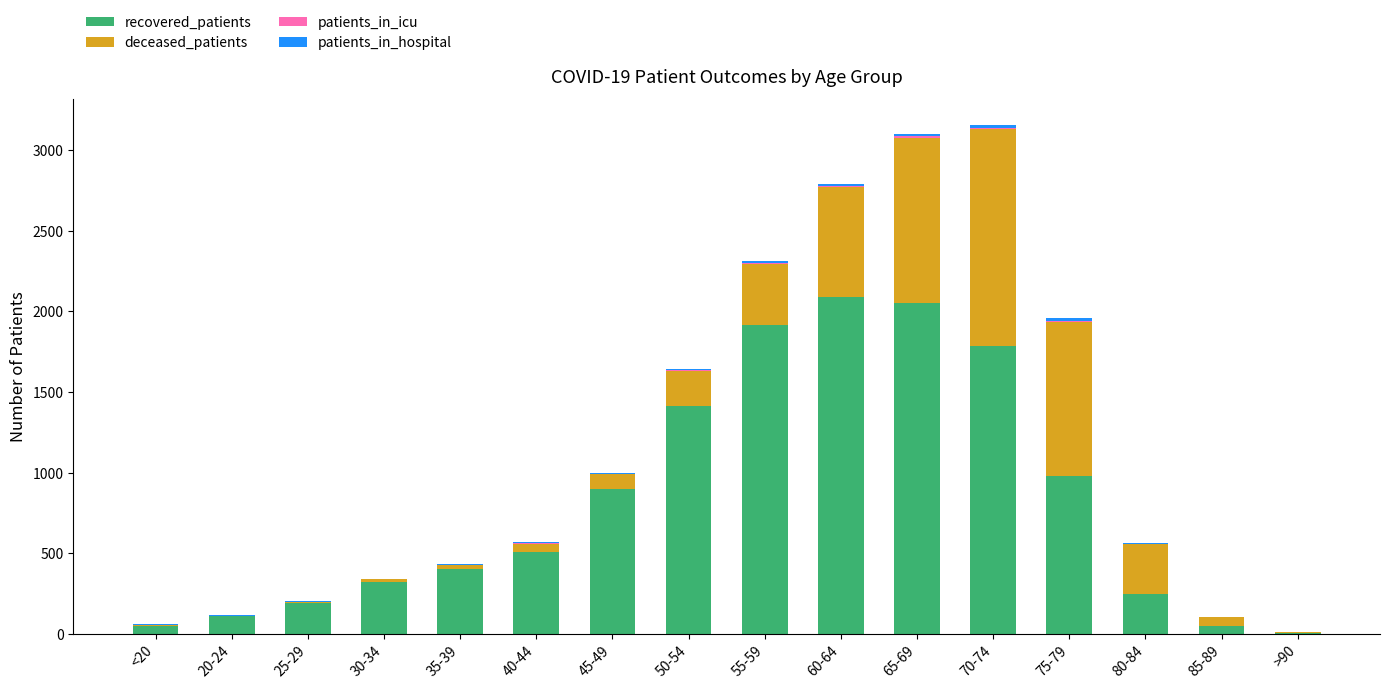

The recovered_patients series shows 1787 at 70-74. True or false?

True